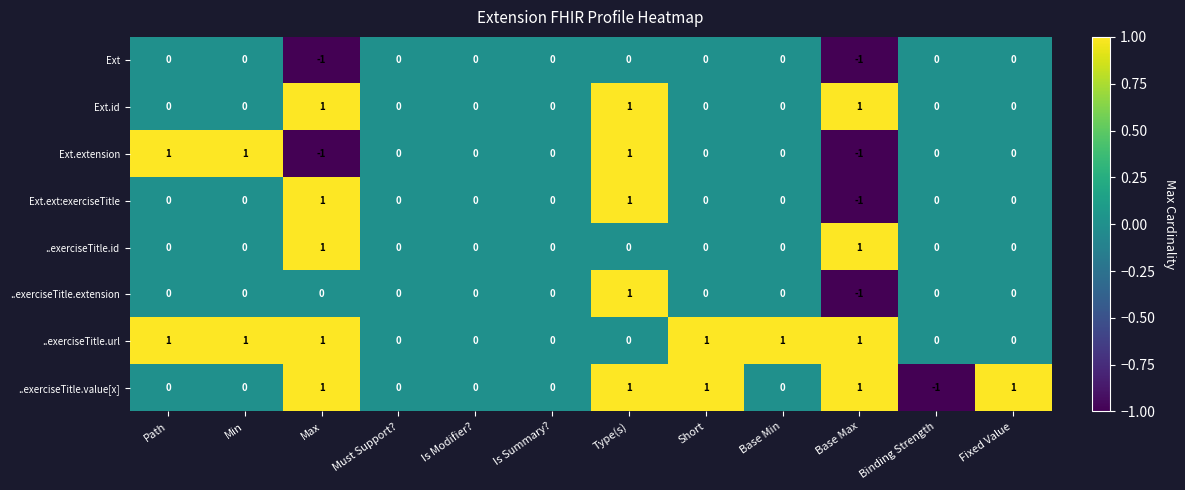

Count the ..exerciseTitle.value[x] values in the range 0 to 1.

11